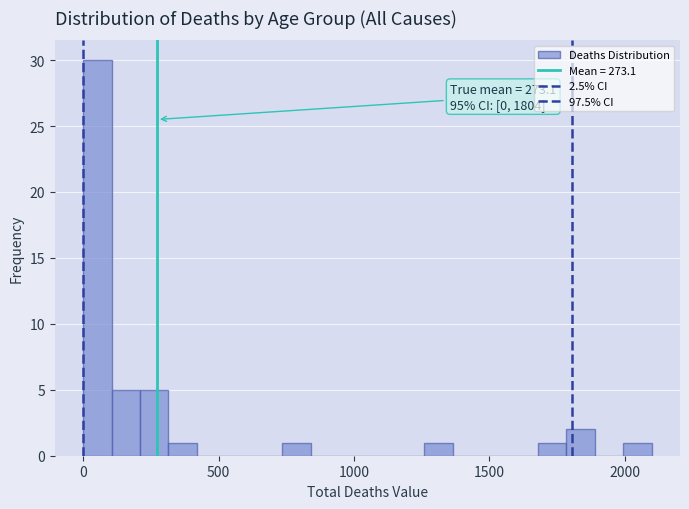

Around what value on the x-axis is the tallest bar? Give the approximate position of its centre, as read against the axis.

50